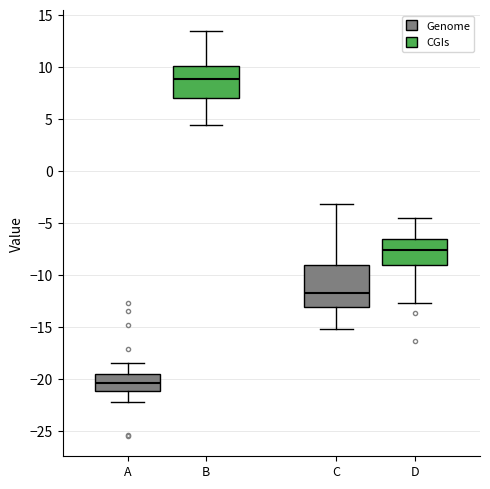

Which box has the lowest median line?

A